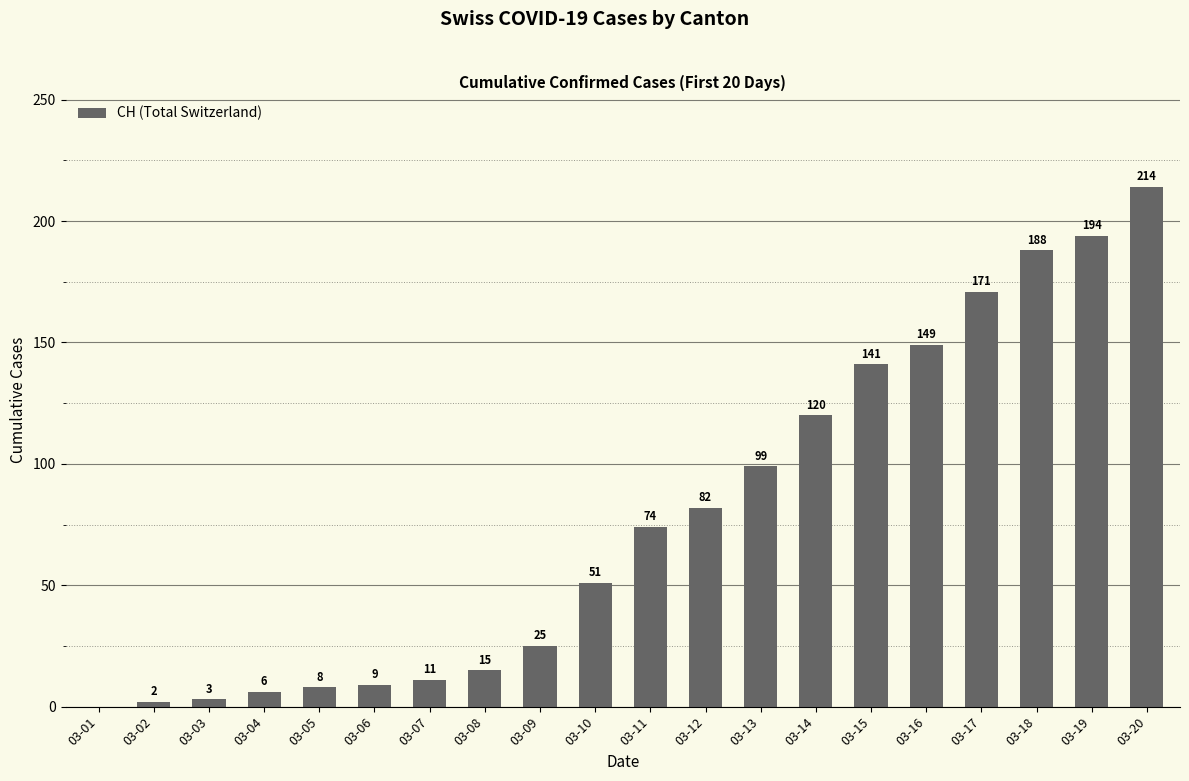

Approximately how many times larger is the value at 03-20 compared to 03-13?

2.2